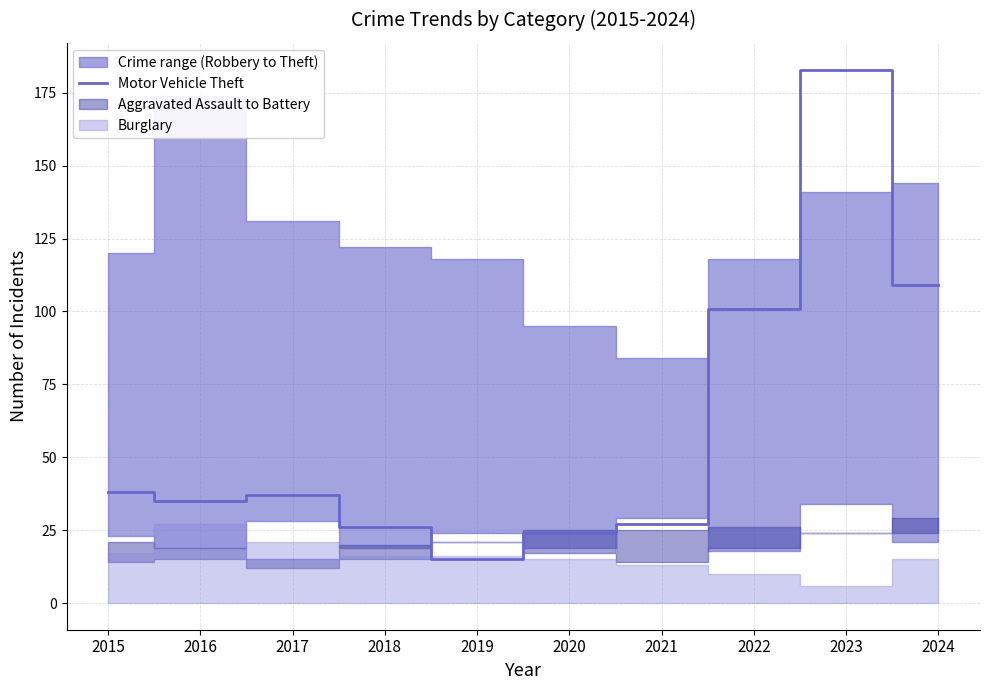

What is the value of the 2nd point from the left?

35